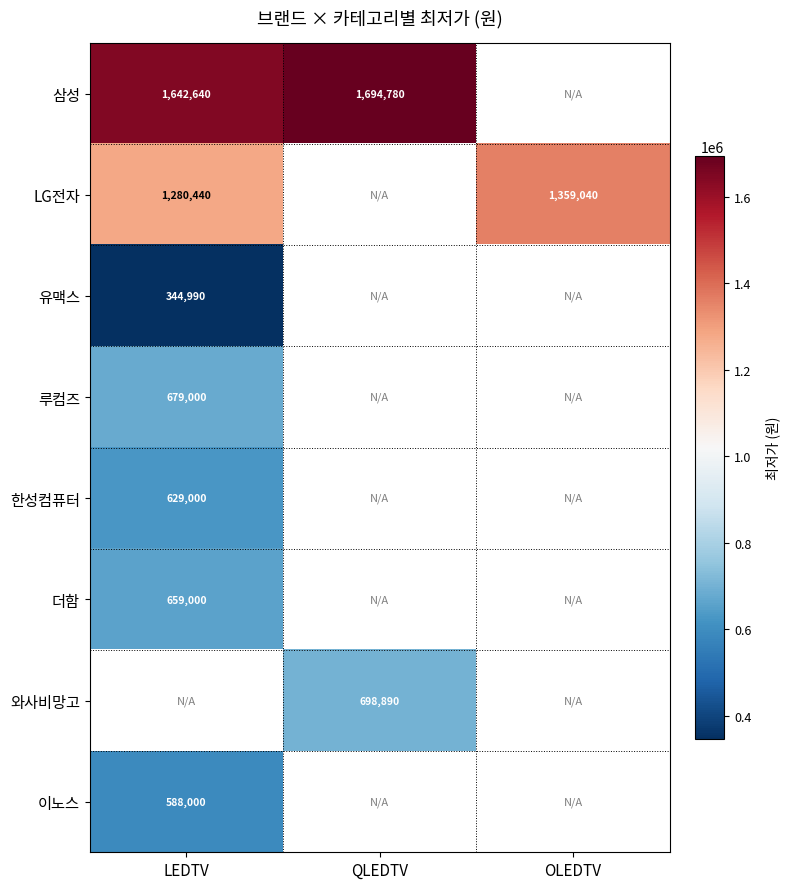

How many distinct data groups are displayed?

8